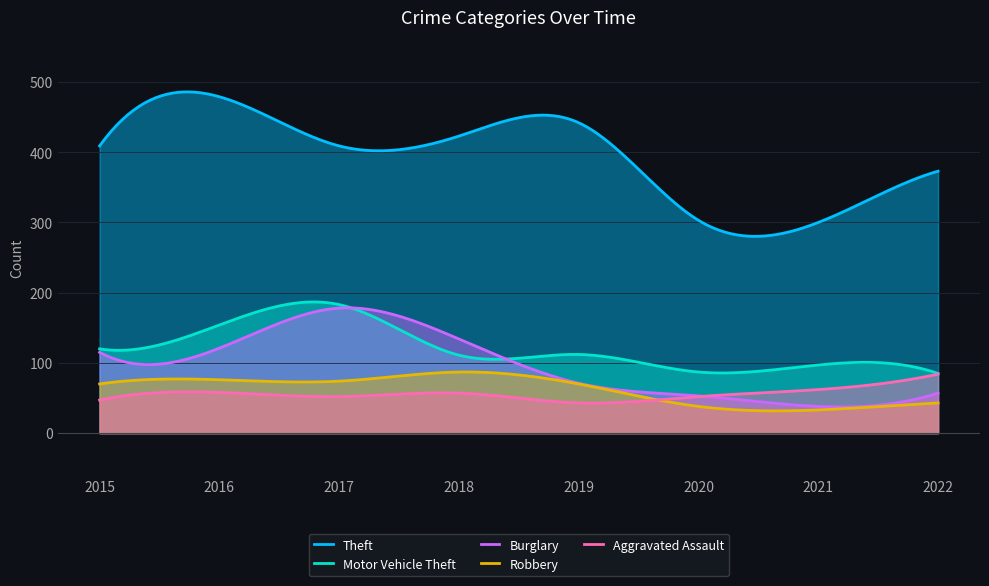

At 2018, list the series in order from smallest to largest.

Aggravated Assault, Robbery, Motor Vehicle Theft, Burglary, Theft